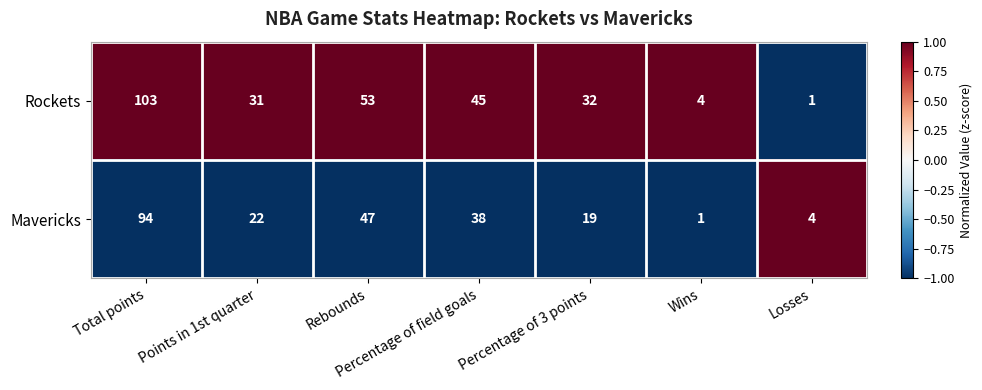

Rank the series by their maximum value, from highest to lowest.

Rockets, Mavericks